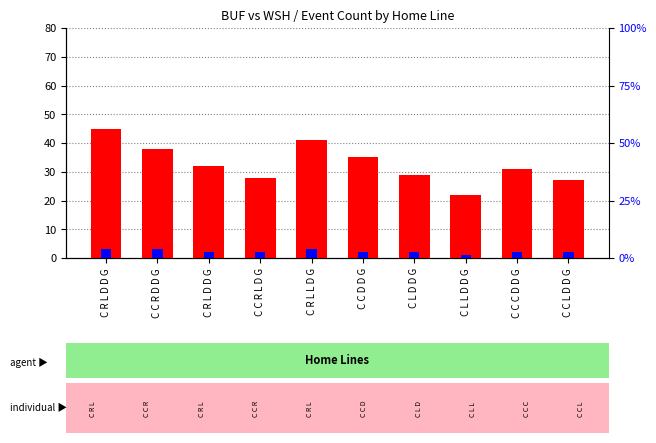

How many data points in percentile rank within the sample are above 2?

3